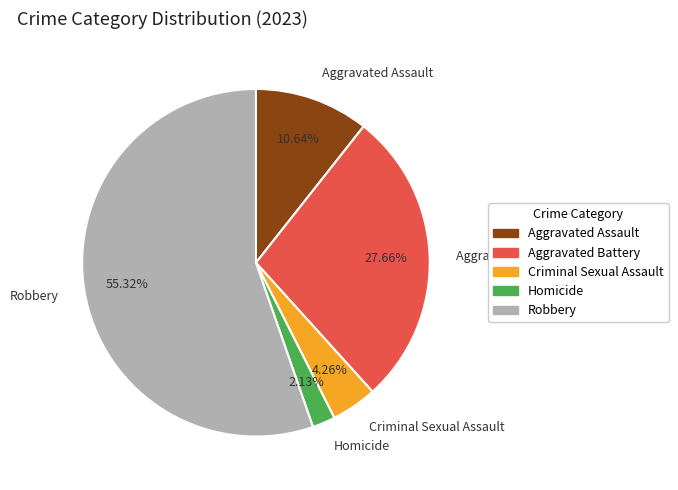

Between Homicide and Aggravated Battery, which is larger?

Aggravated Battery